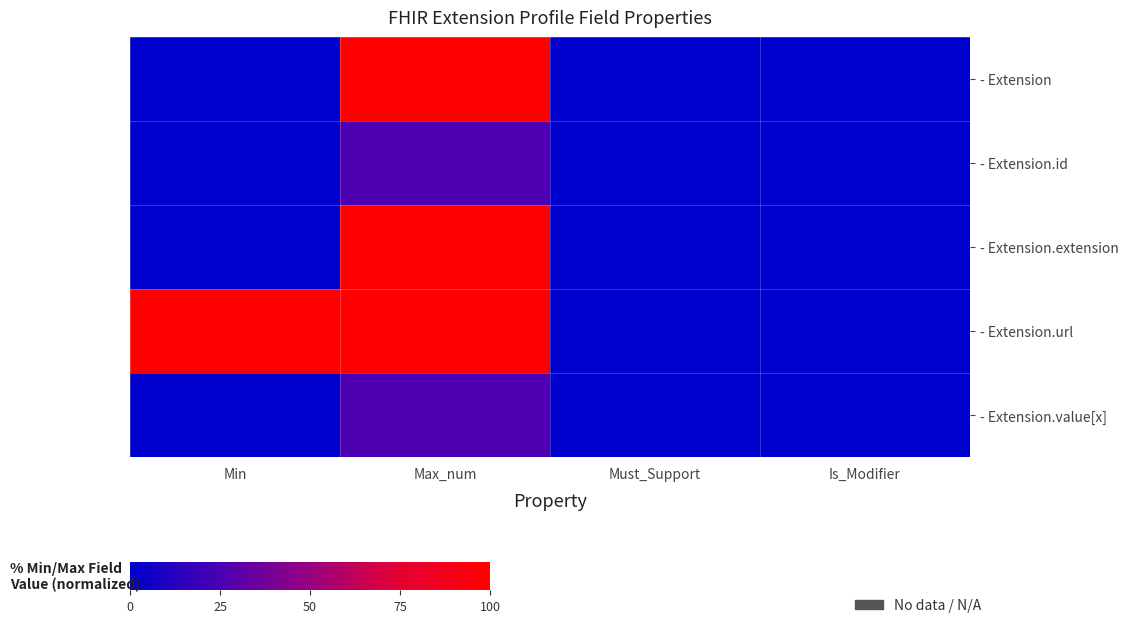

Which series has the largest total across all categories?

- Extension.url